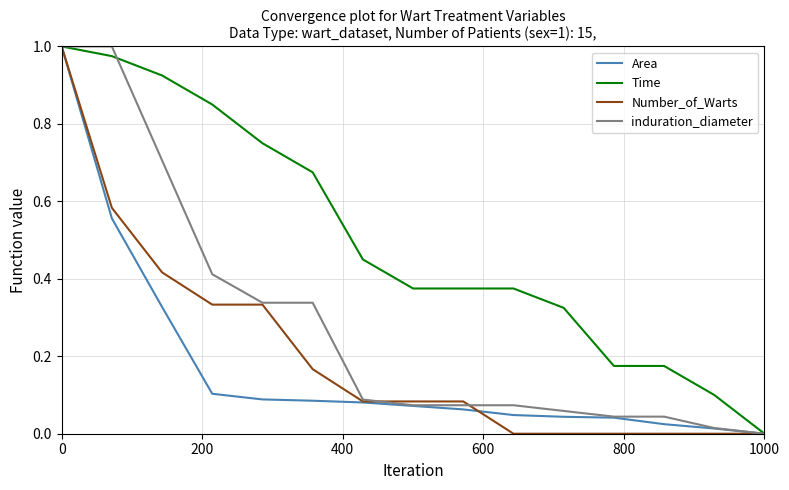

Which series has the largest total across all categories?

Time